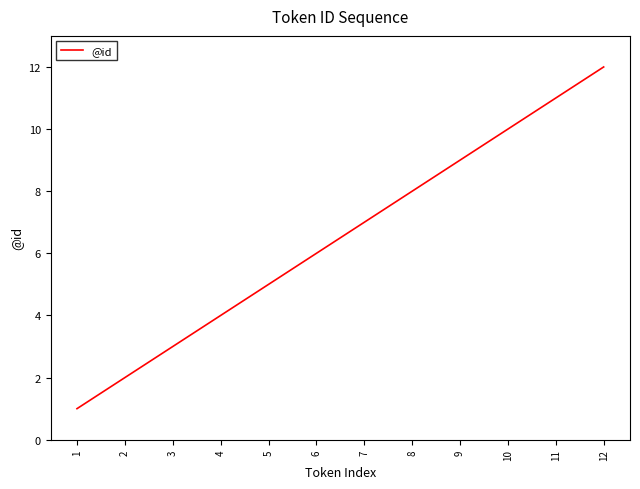

At which category does the chart reach its peak across all series?

12